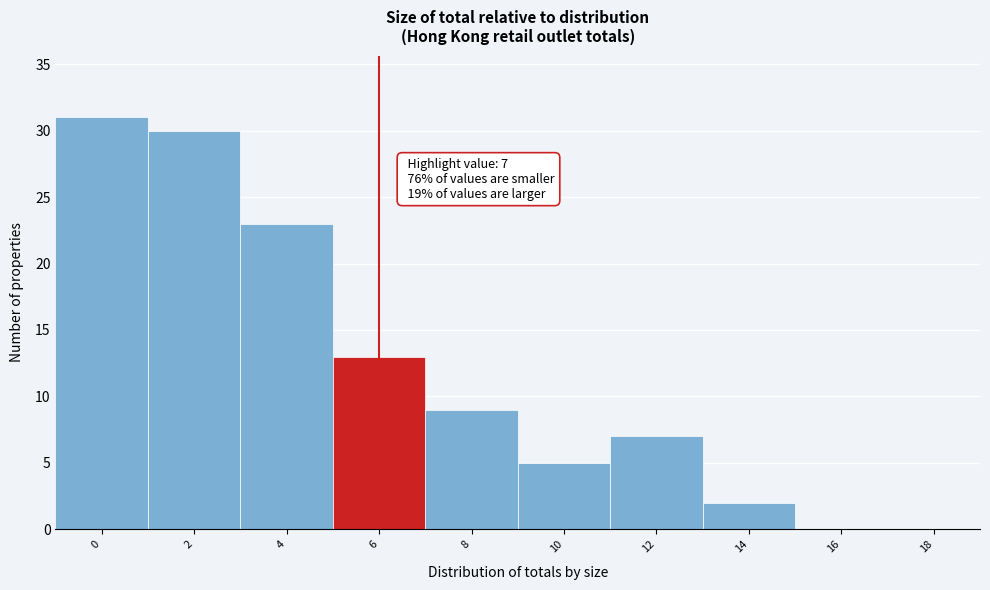

Reading left to right, what are all the values shown in this chart?

0=31	2=30	4=23	6=13	8=9	10=5	12=7	14=2	16=0	18=0